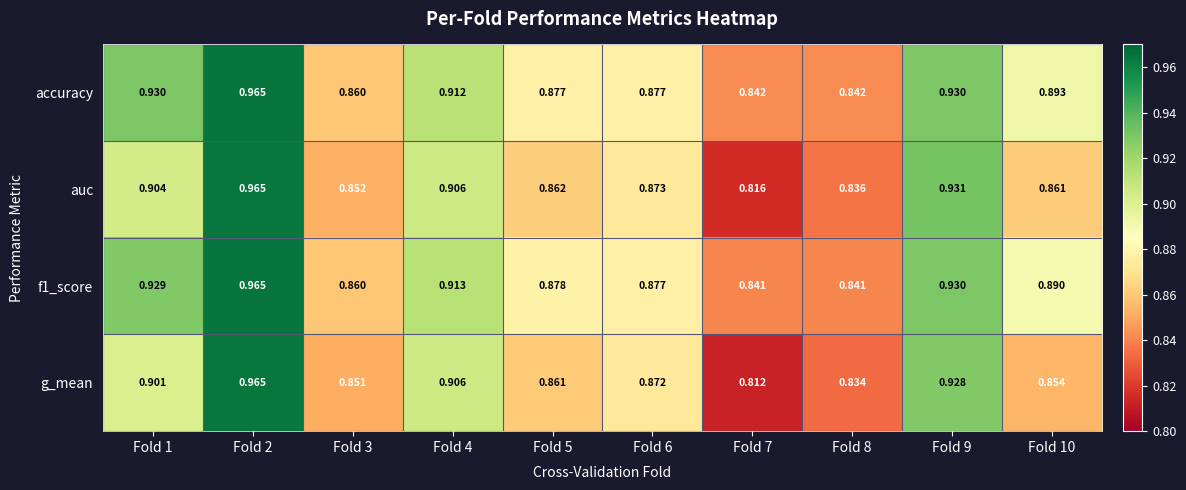

Which series has the widest spread of values?

g_mean